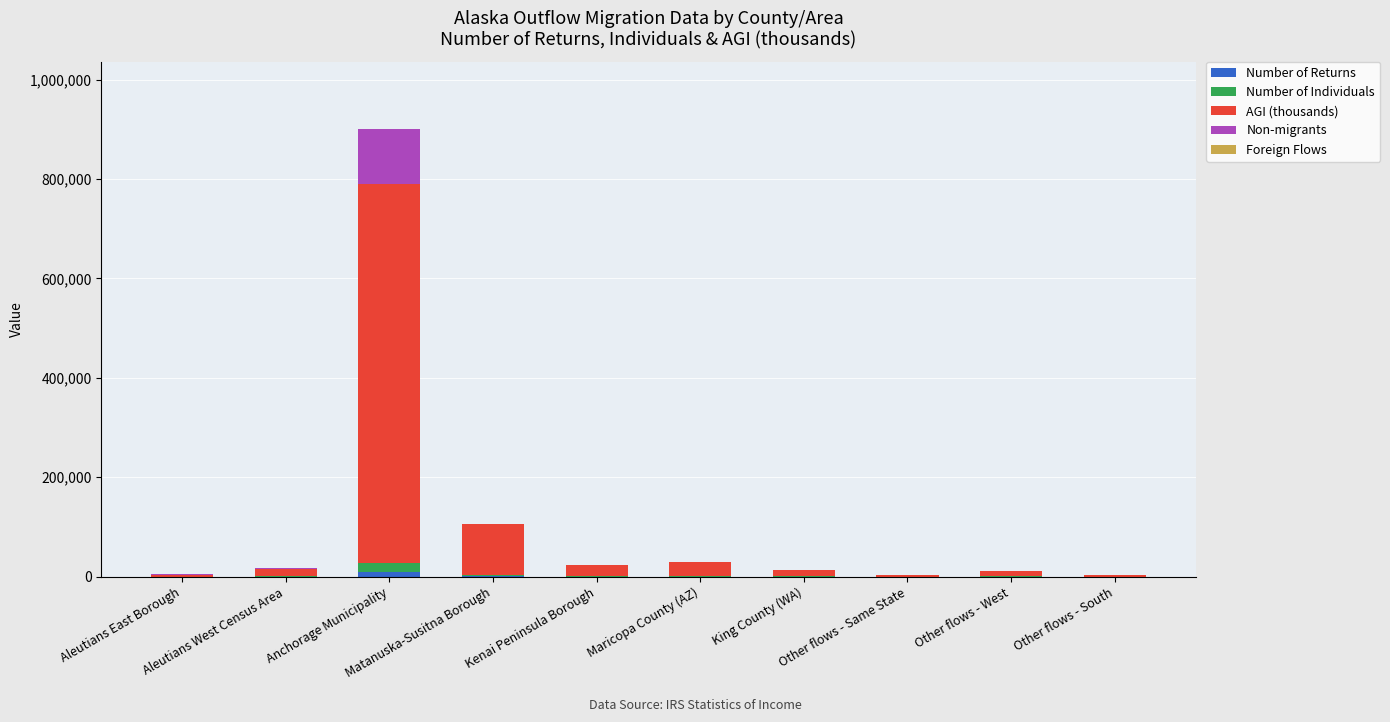

How many series are shown in this chart?

5